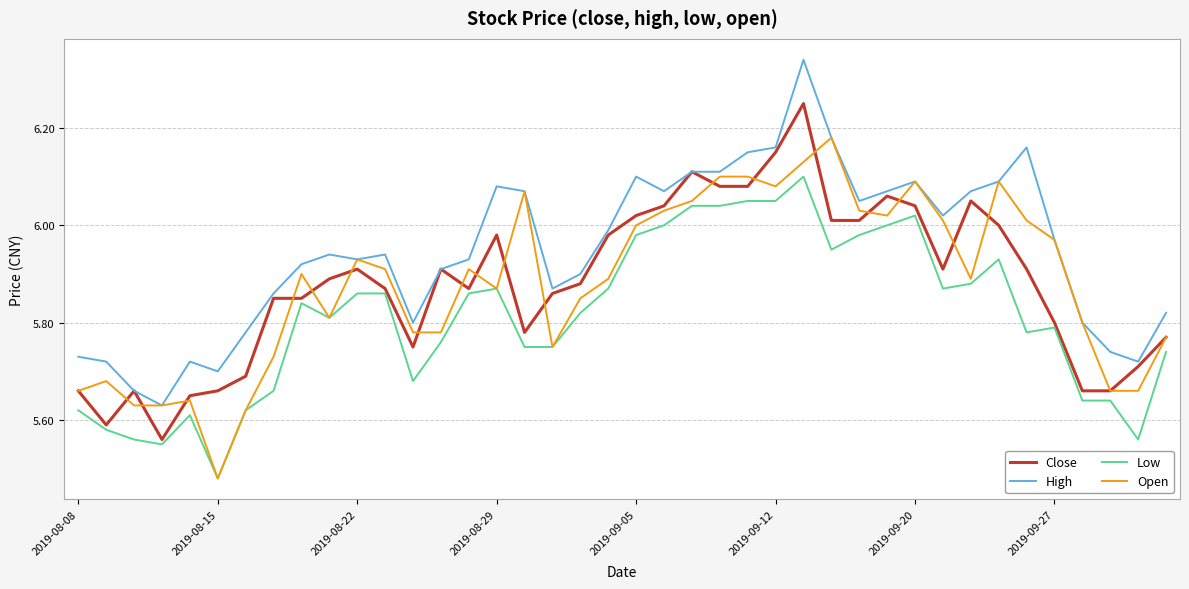

Which series has the largest total across all categories?

High